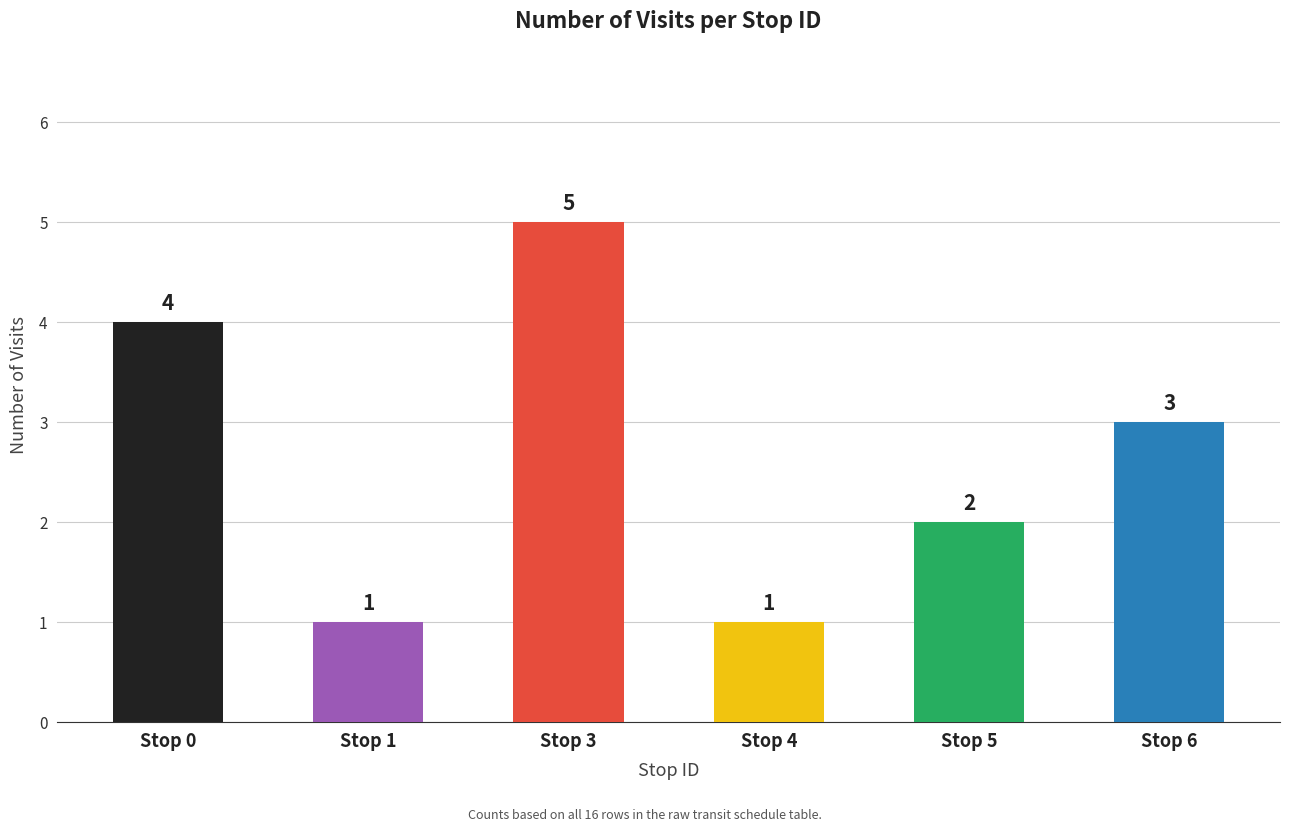

What is the difference between the maximum and minimum values?

4